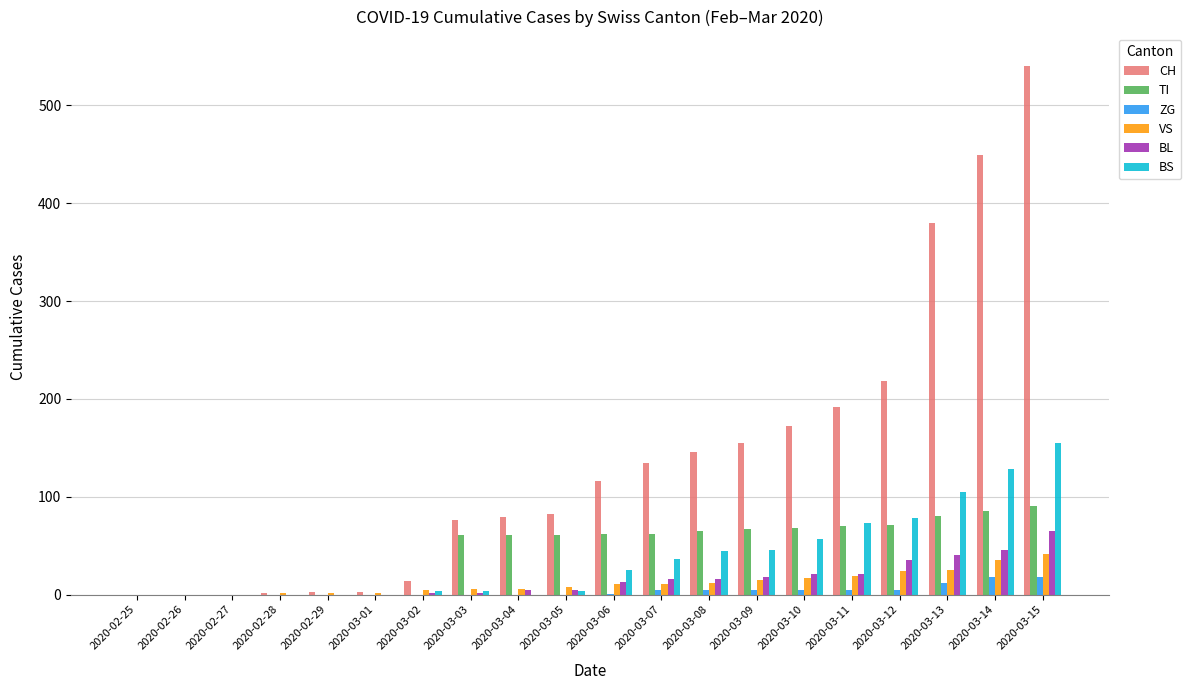

The BS series shows 206 at 2020-03-15. True or false?

False